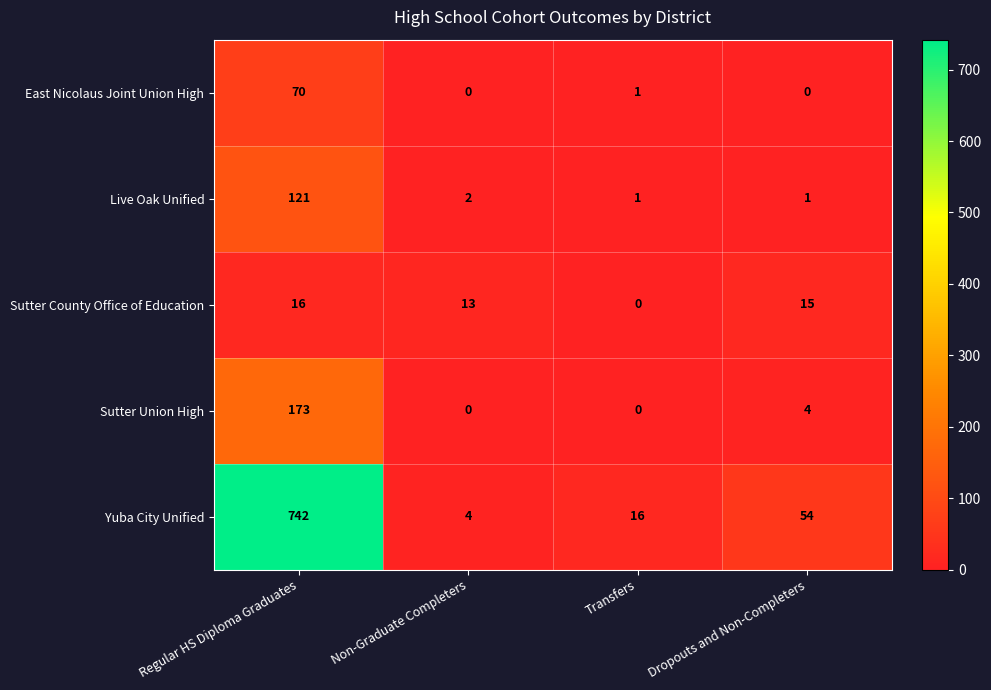

Reading left to right, transcribe all the data shown in this chart.

East Nicolaus Joint Union High: 70	0	1	0
Live Oak Unified: 121	2	1	1
Sutter County Office of Education: 16	13	0	15
Sutter Union High: 173	0	0	4
Yuba City Unified: 742	4	16	54